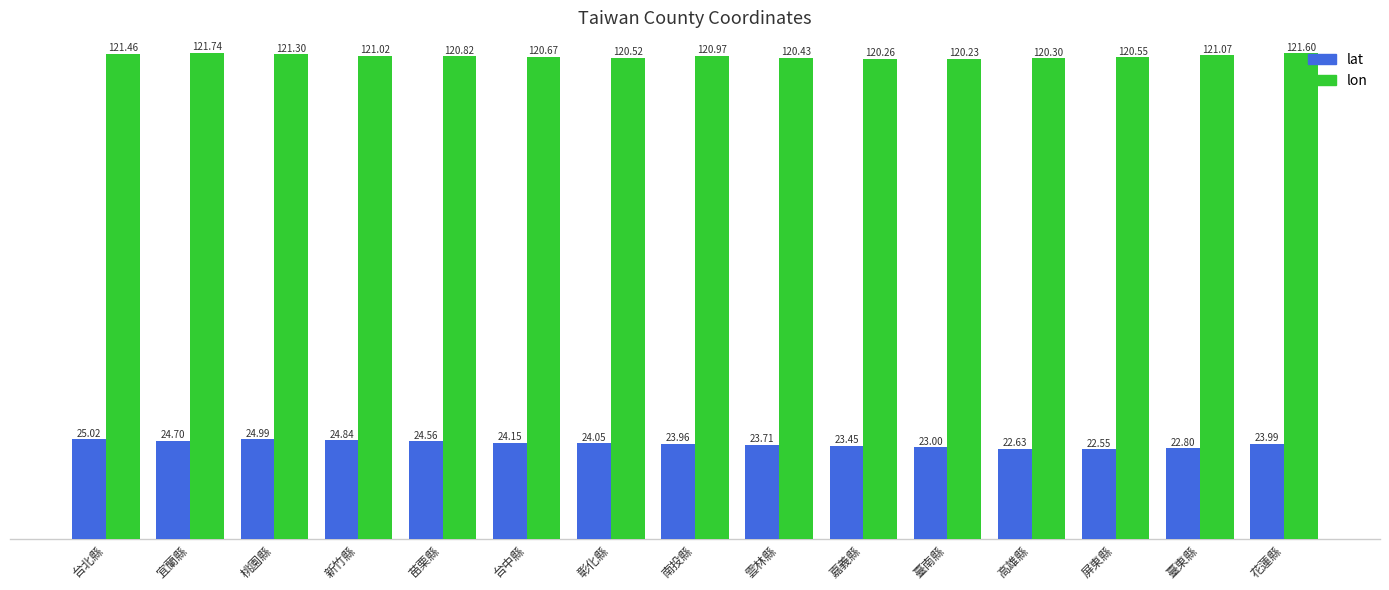

What is the label of the 11th bar from the right?

苗栗縣